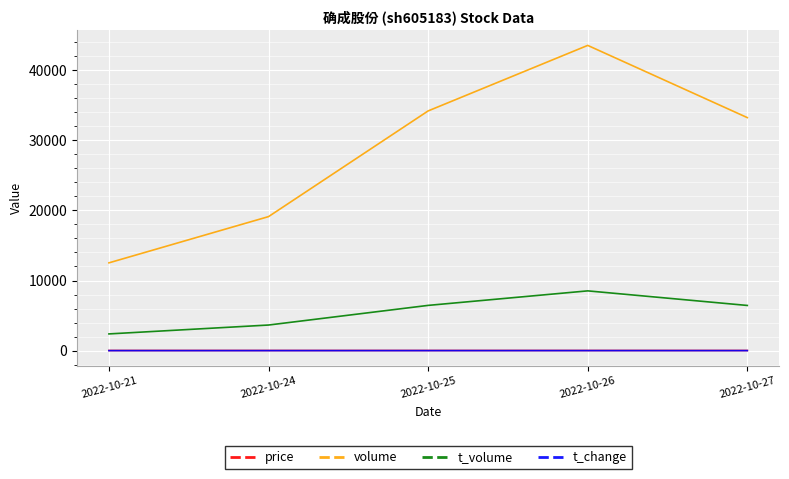

True or false: volume and t_volume cross at least once.

False